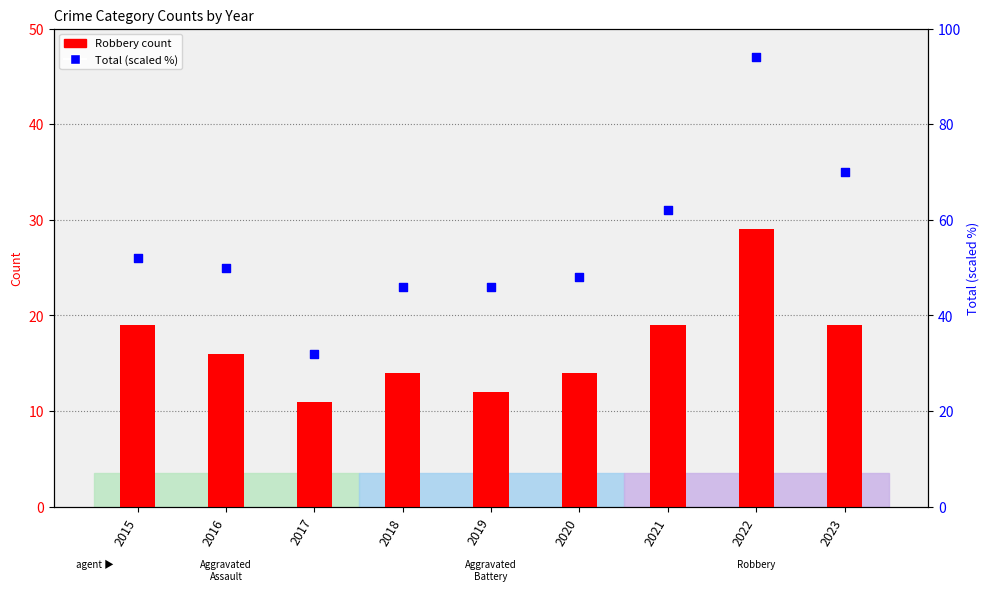

What is the total value across all series at 2017?

43